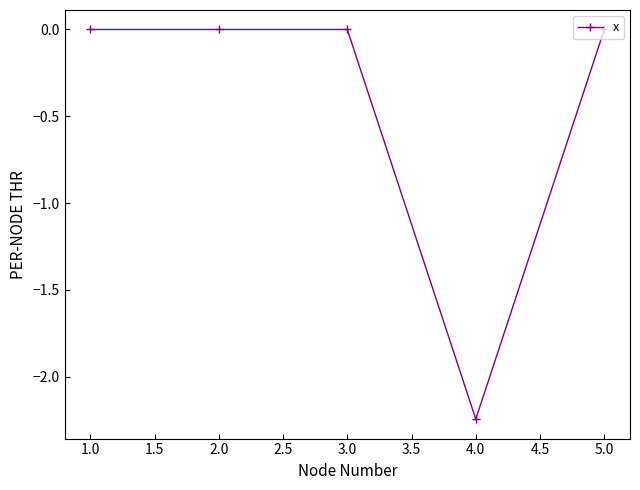

The value at 2.0 is 0.0. True or false?

True